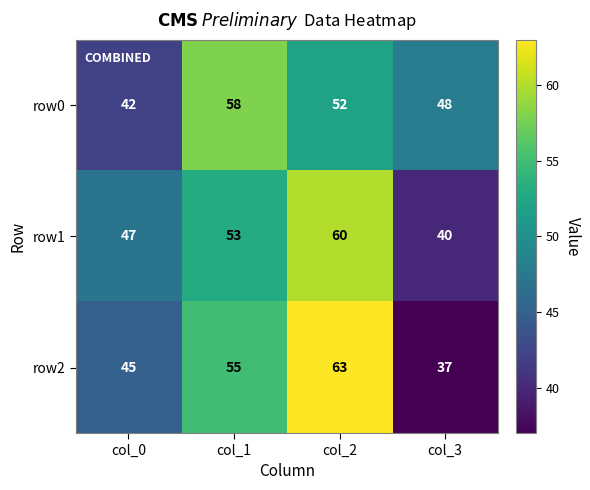

At which label does row1 reach its peak?

col_2